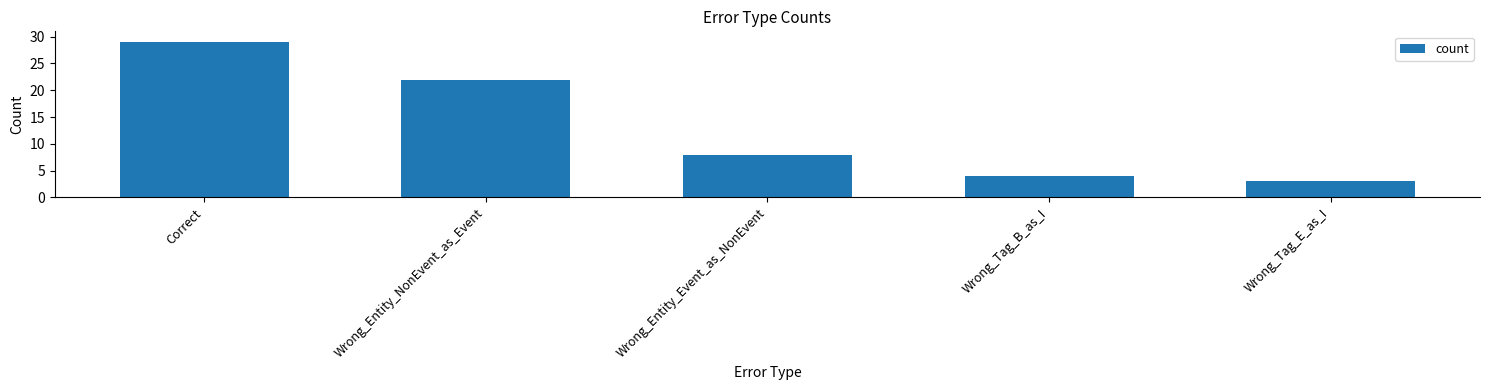

How many data points are less than 8?

2